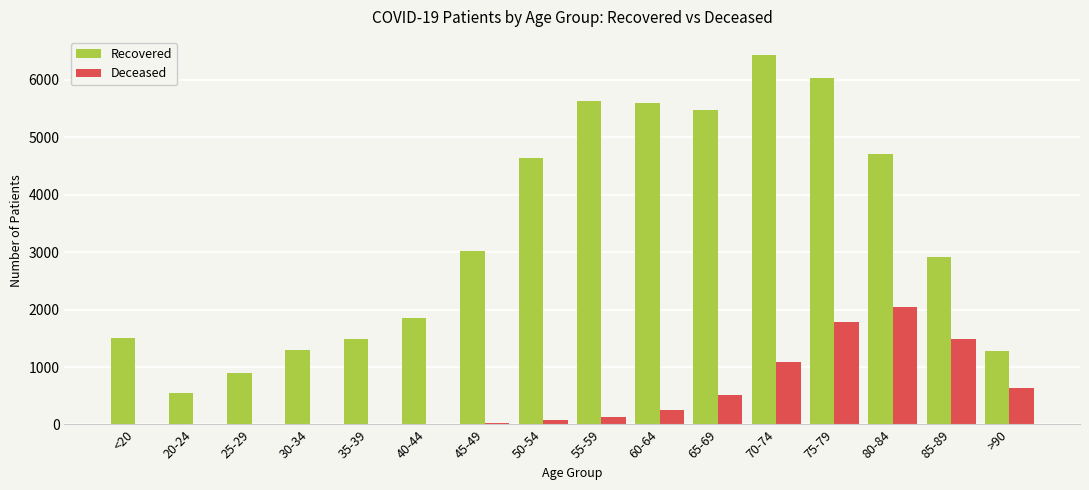

Which series has the largest total across all categories?

Recovered